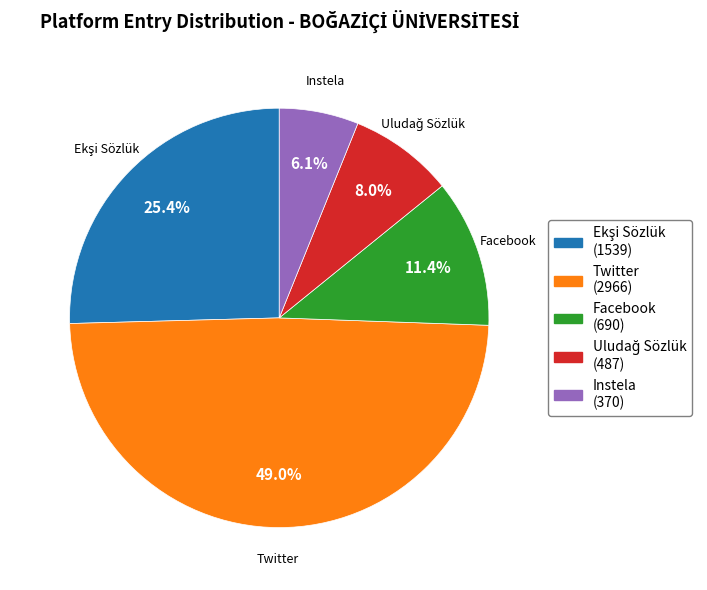

Does Facebook represent more than half of the total?

No